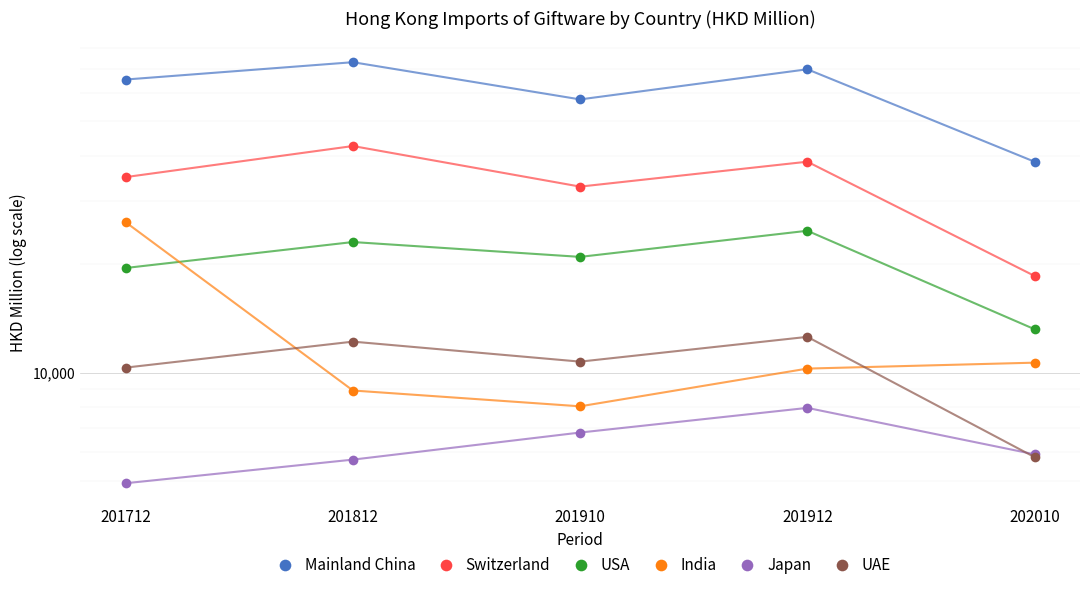

True or false: USA and Mainland China cross at least once.

False